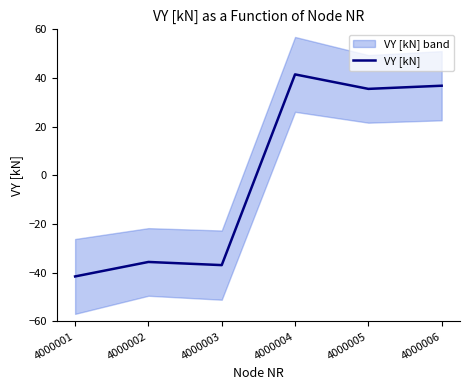

What is the difference between the second highest and minimum values?

78.3